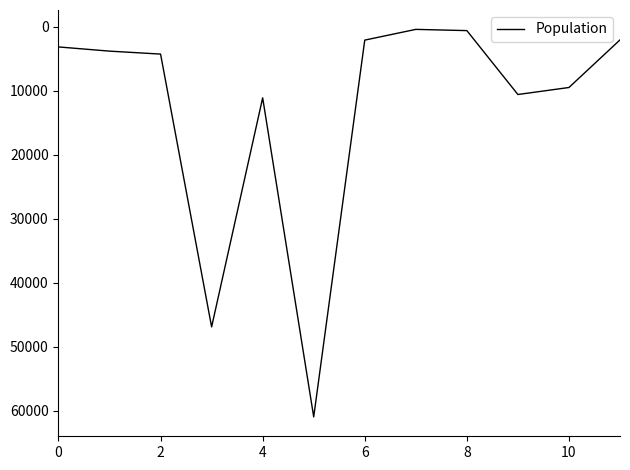

What is the maximum value shown in the chart?

60990